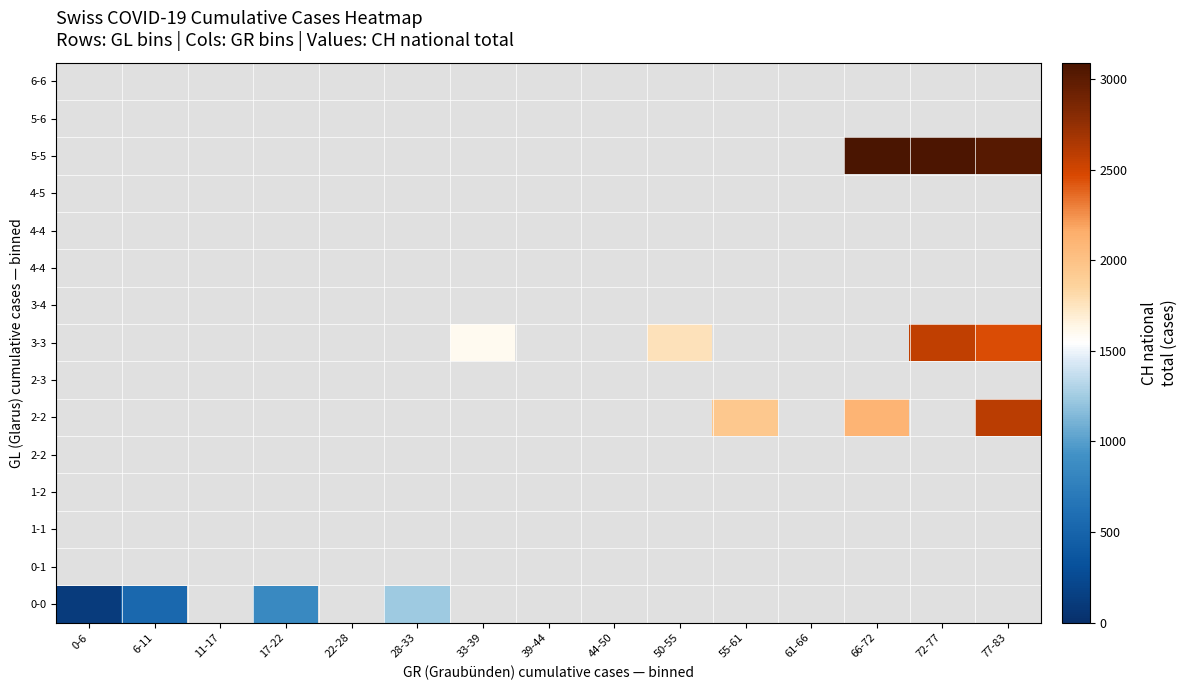

Between 28-33 and 50-55, which is larger?

50-55